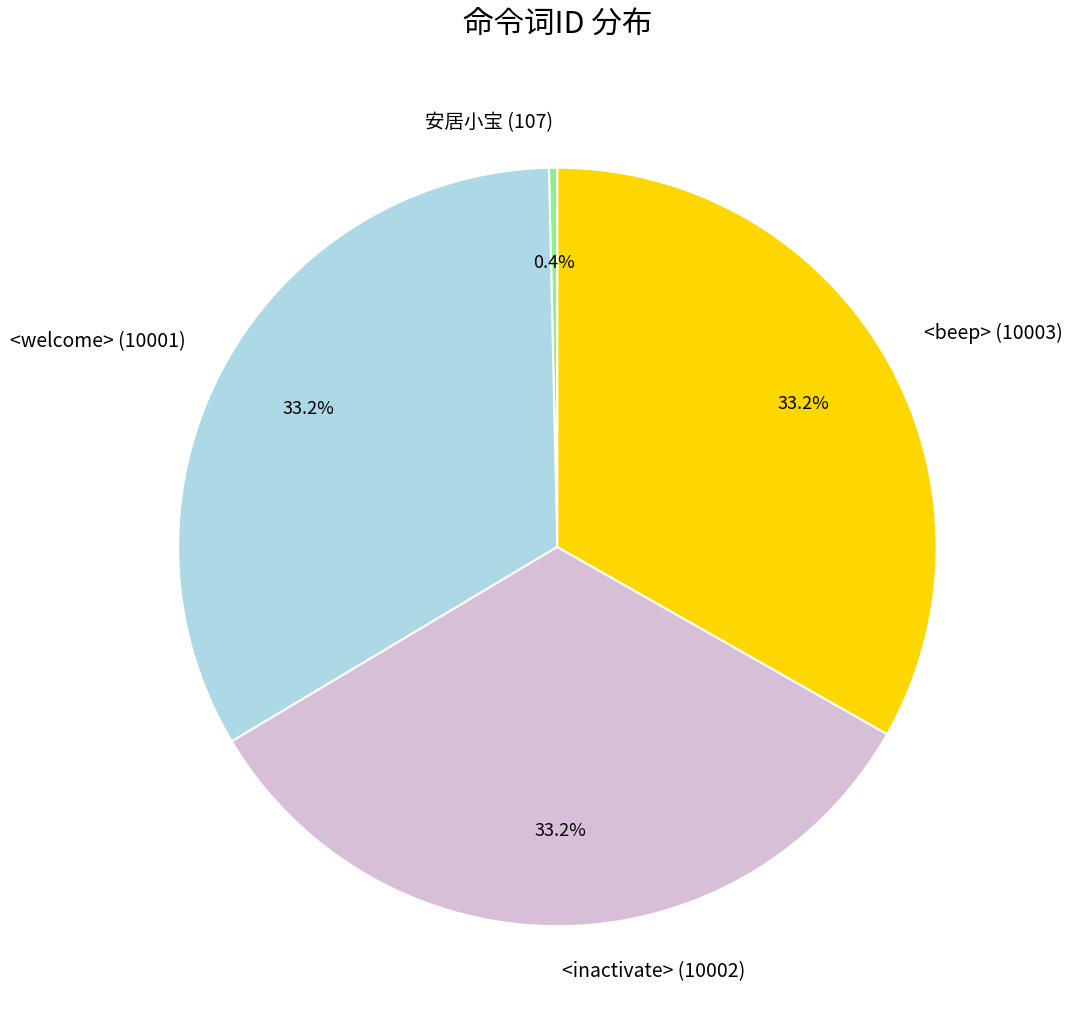

Does <beep> (10003) represent more than half of the total?

No